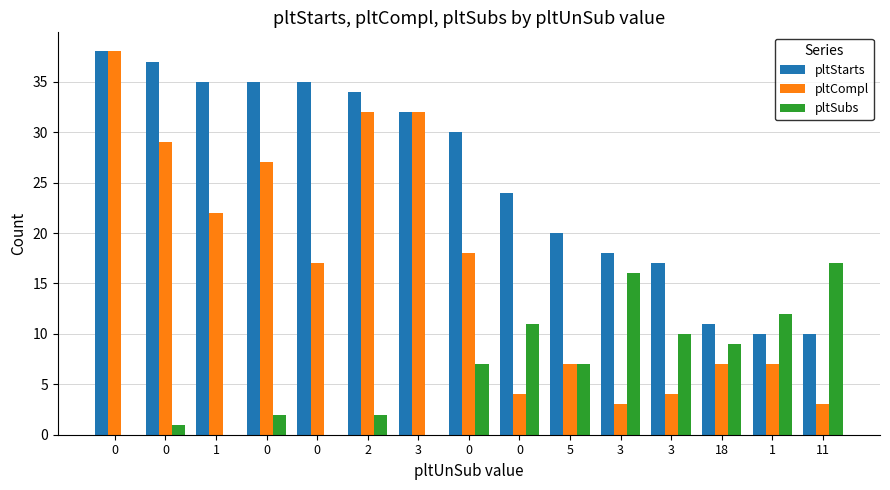

What is the difference between the maximum and minimum values in the pltCompl series?

35